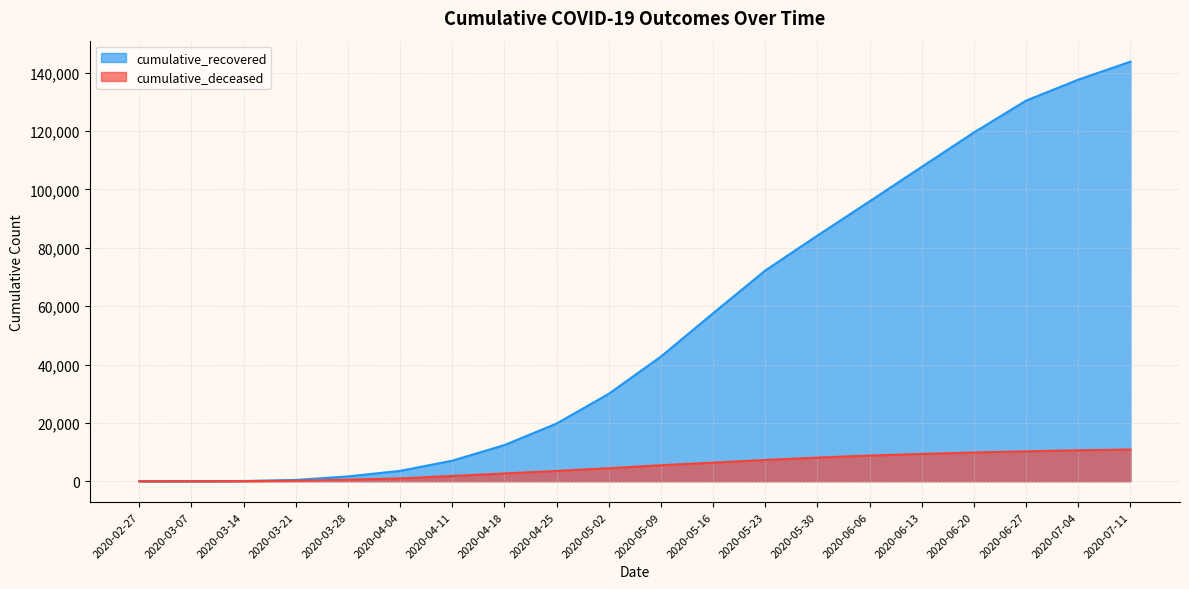

List the series in order of their overall mean, lowest first.

cumulative_deceased, cumulative_recovered